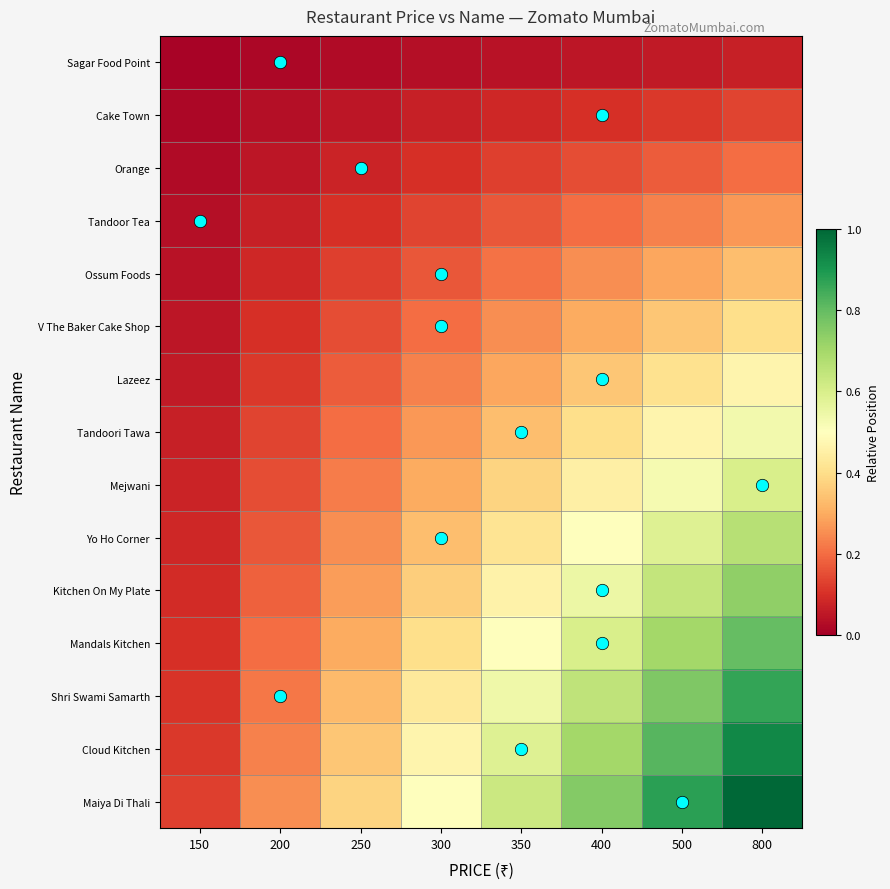

Which label corresponds to the largest value in the chart?

800